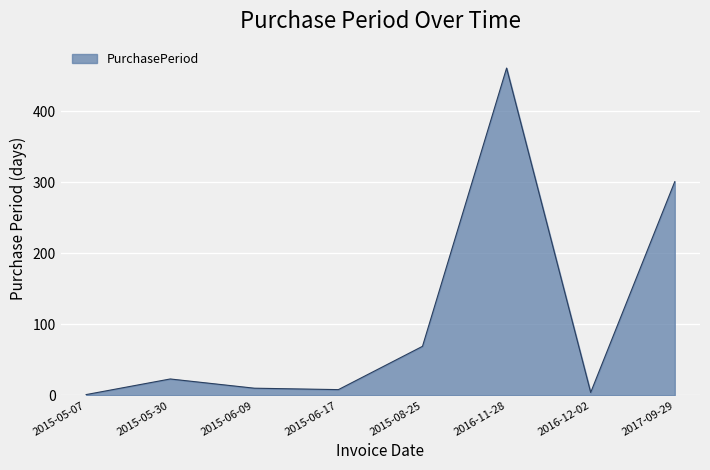

Reading right to left, extract all data points from this chart.

2017-09-29=301	2016-12-02=4	2016-11-28=461	2015-08-25=69	2015-06-17=8	2015-06-09=10	2015-05-30=23	2015-05-07=1